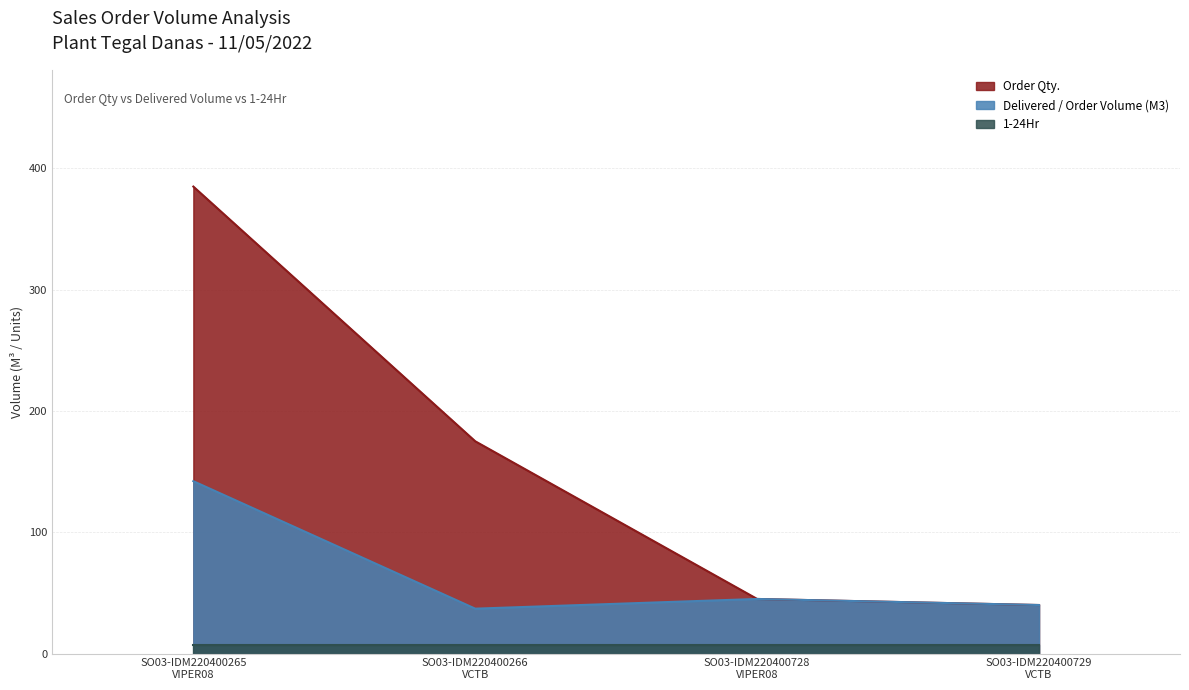

Rank the series at SO03-IDM220400265
VIPER08 from highest to lowest value.

Order Qty., Delivered / Order Volume (M3), 1-24Hr